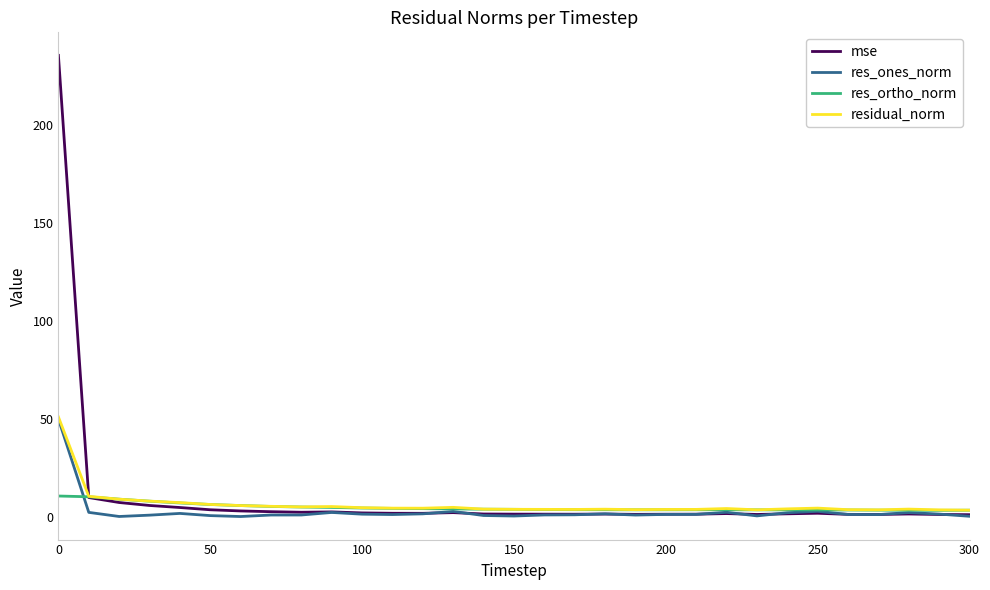

Which series has the largest range (max minus min)?

mse